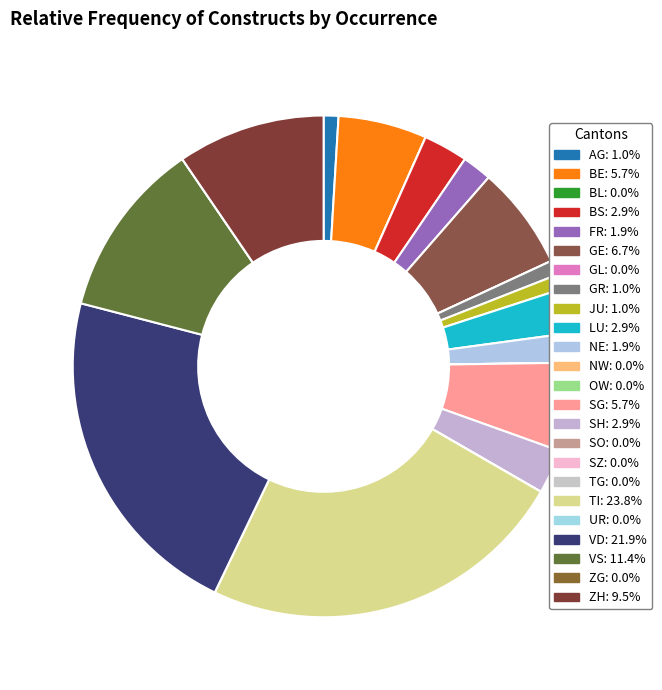

Combined, do JU and AG account for over 50%?

No